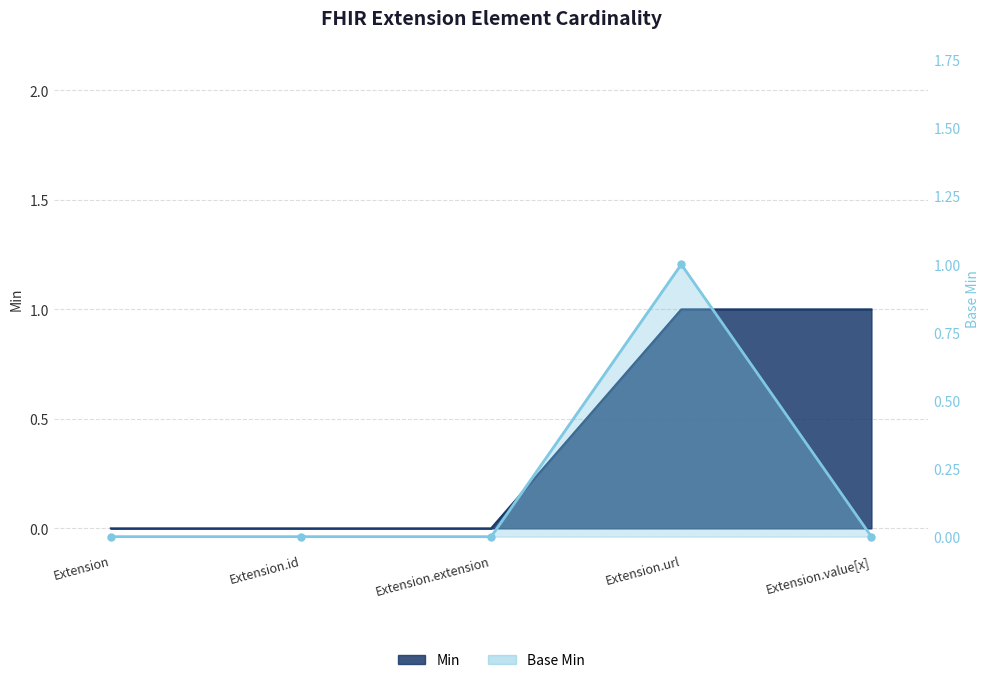

True or false: the data shows 1 at Extension.url.

True